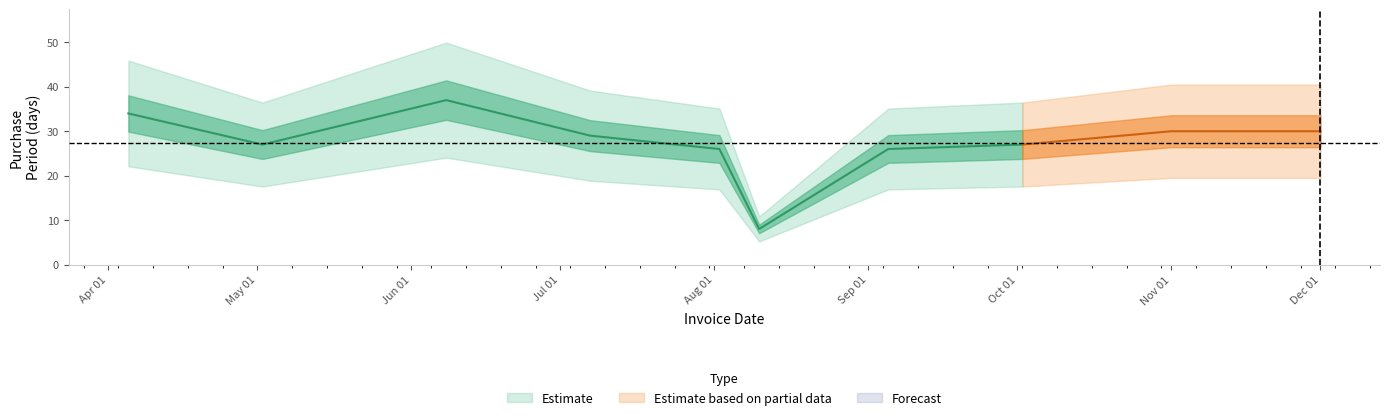

Between 2017-09-05 and 2017-07-07, which is larger?

2017-07-07